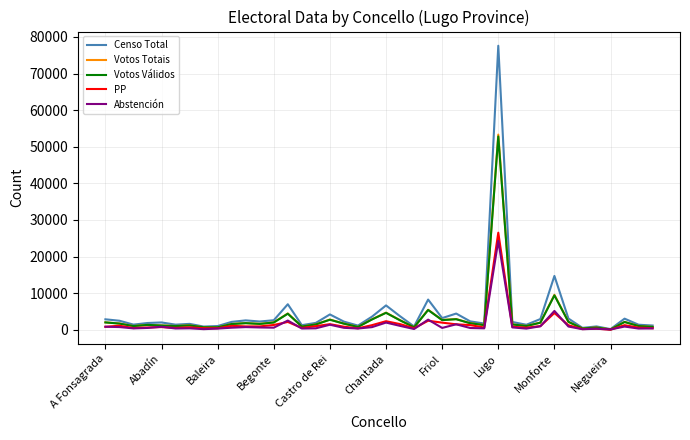

True or false: Abstención has more than 2 interior local peaks.

True